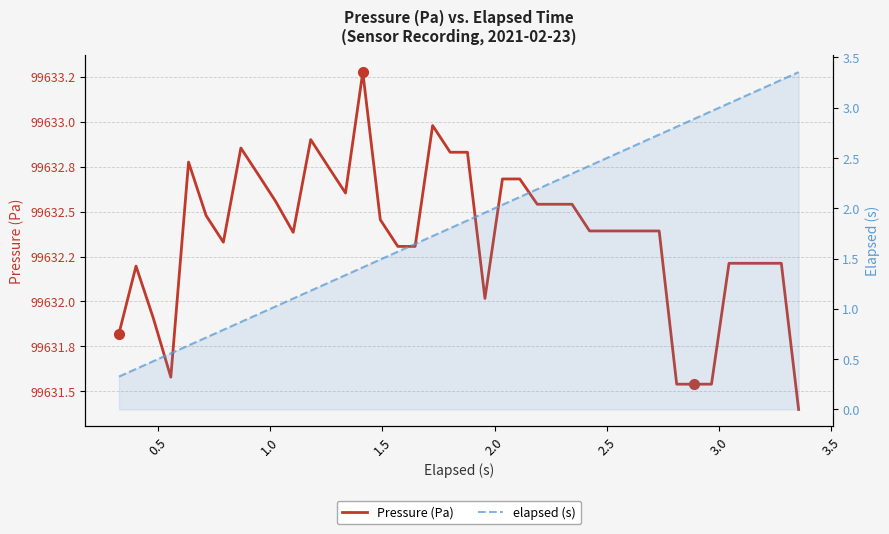

Rank the series at 3.0 from lowest to highest value.

elapsed (s), Pressure (Pa)